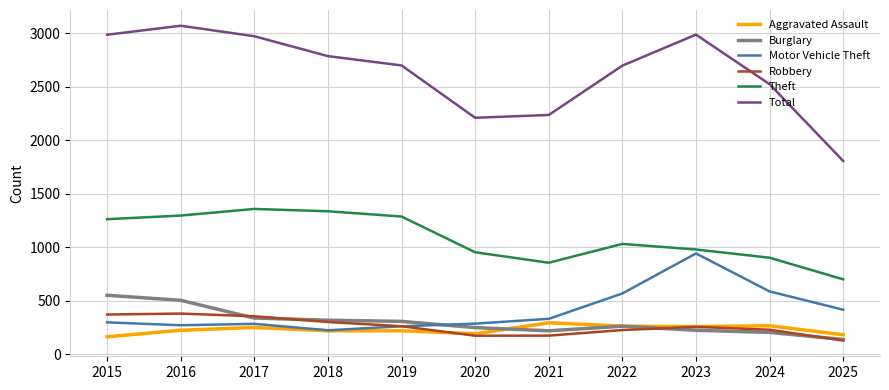

What are all the series names shown in the legend?

Aggravated Assault, Burglary, Motor Vehicle Theft, Robbery, Theft, Total